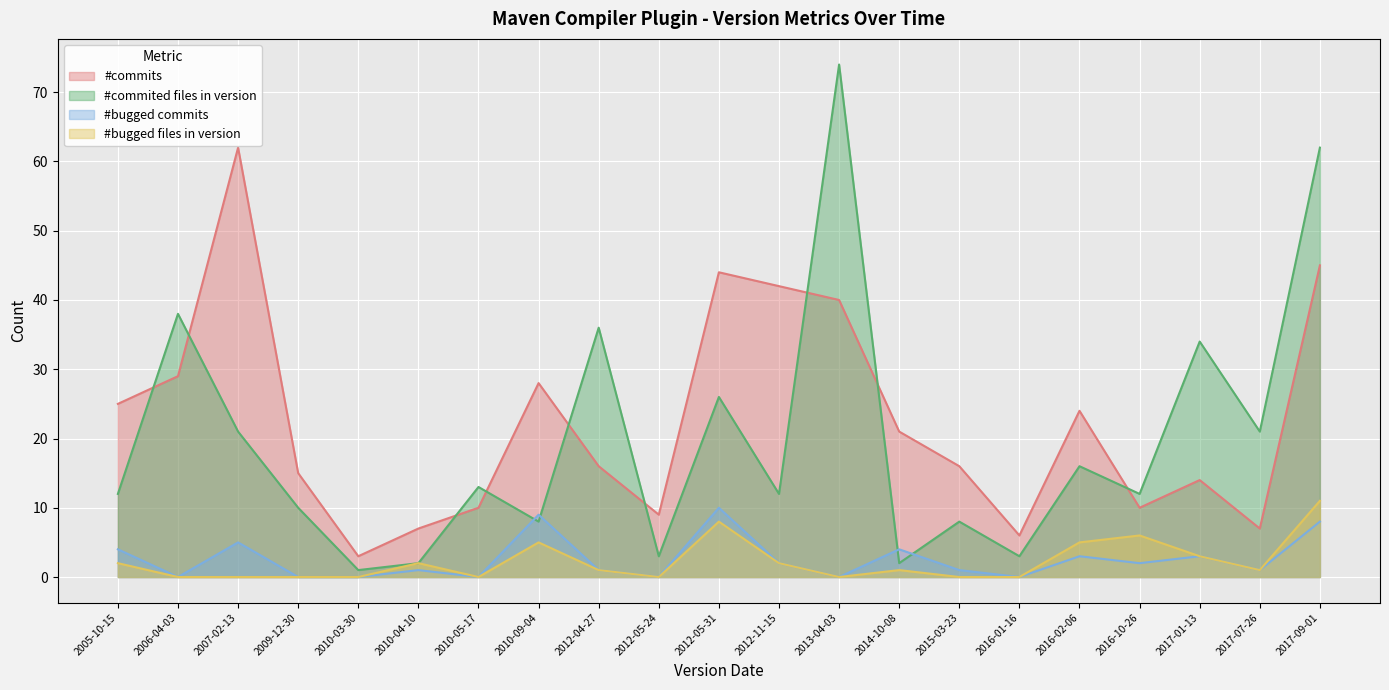

Reading left to right, list all the values displayed in this chart.

#commits: 2005-10-15=25	2006-04-03=29	2007-02-13=62	2009-12-30=15	2010-03-30=3	2010-04-10=7	2010-05-17=10	2010-09-04=28	2012-04-27=16	2012-05-24=9	2012-05-31=44	2012-11-15=42	2013-04-03=40	2014-10-08=21	2015-03-23=16	2016-01-16=6	2016-02-06=24	2016-10-26=10	2017-01-13=14	2017-07-26=7	2017-09-01=45
#commited files in version: 2005-10-15=12	2006-04-03=38	2007-02-13=21	2009-12-30=10	2010-03-30=1	2010-04-10=2	2010-05-17=13	2010-09-04=8	2012-04-27=36	2012-05-24=3	2012-05-31=26	2012-11-15=12	2013-04-03=74	2014-10-08=2	2015-03-23=8	2016-01-16=3	2016-02-06=16	2016-10-26=12	2017-01-13=34	2017-07-26=21	2017-09-01=62
#bugged commits: 2005-10-15=4	2006-04-03=0	2007-02-13=5	2009-12-30=0	2010-03-30=0	2010-04-10=1	2010-05-17=0	2010-09-04=9	2012-04-27=1	2012-05-24=0	2012-05-31=10	2012-11-15=2	2013-04-03=0	2014-10-08=4	2015-03-23=1	2016-01-16=0	2016-02-06=3	2016-10-26=2	2017-01-13=3	2017-07-26=1	2017-09-01=8
#bugged files in version: 2005-10-15=2	2006-04-03=0	2007-02-13=0	2009-12-30=0	2010-03-30=0	2010-04-10=2	2010-05-17=0	2010-09-04=5	2012-04-27=1	2012-05-24=0	2012-05-31=8	2012-11-15=2	2013-04-03=0	2014-10-08=1	2015-03-23=0	2016-01-16=0	2016-02-06=5	2016-10-26=6	2017-01-13=3	2017-07-26=1	2017-09-01=11